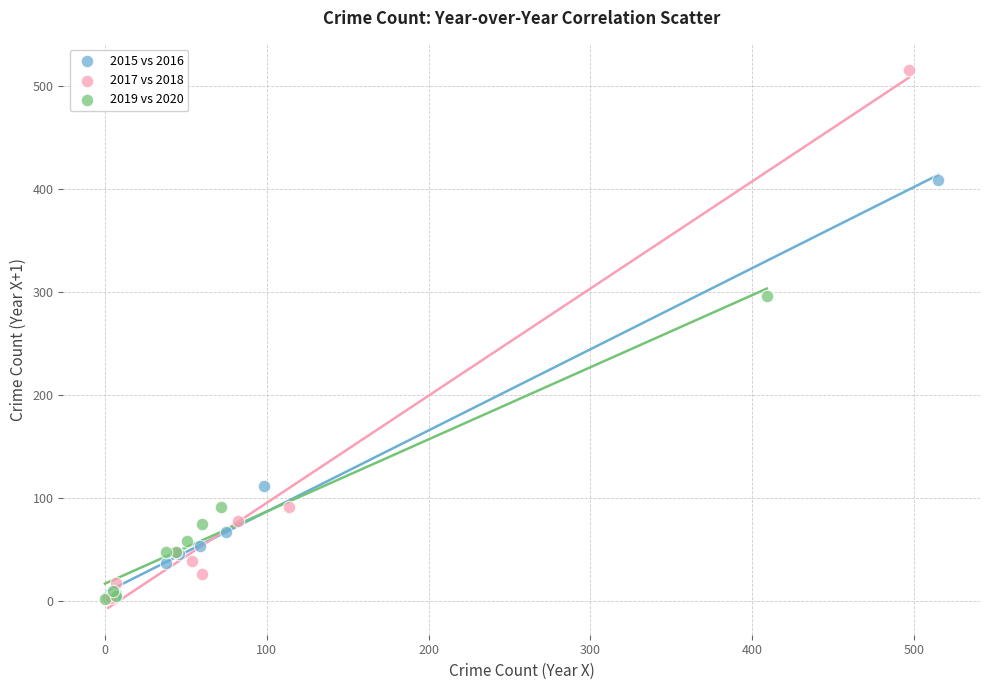

Which series reaches the maximum Y coordinate?

2017 vs 2018